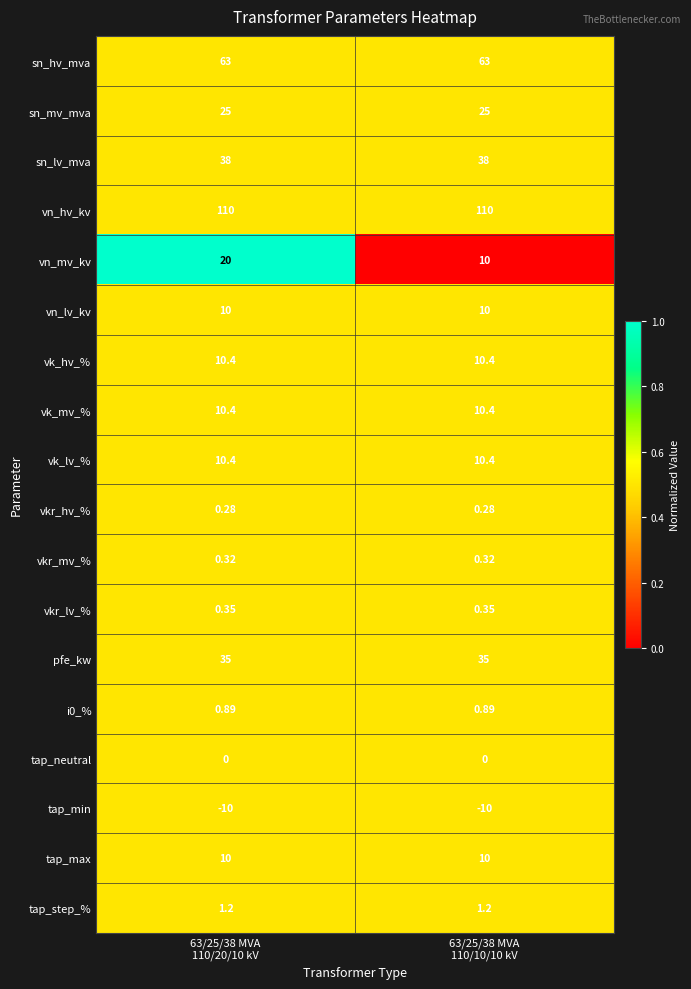

Which series has the largest total across all categories?

vn_hv_kv